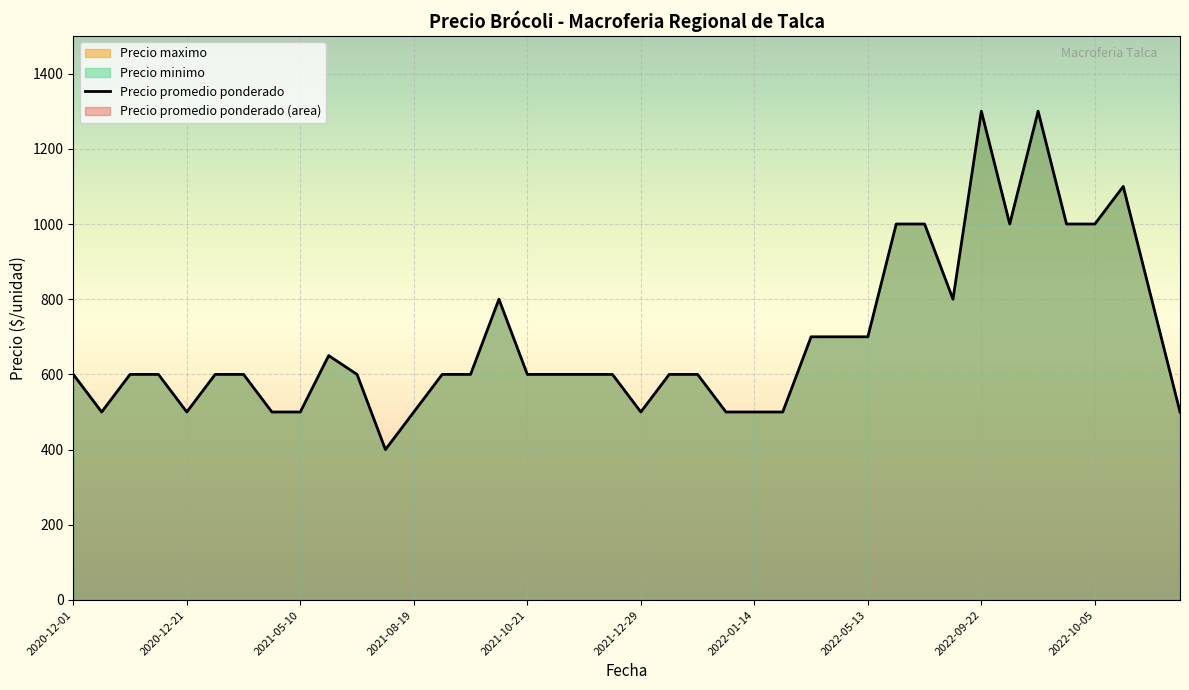

What is the maximum value shown in the chart?

1300